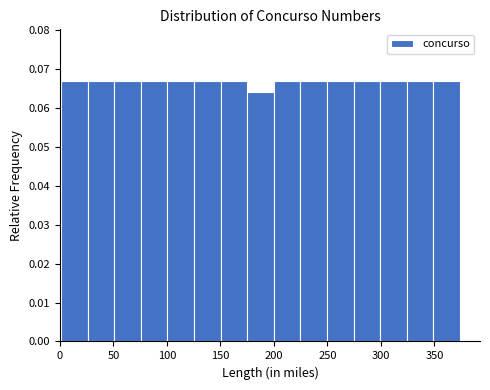

Reading left to right, transcribe this chart: for each bar, give the range it covers on the x-axis and its height. Neither the bar edges nor the heights are printed on the chart, so give them approximately, as read against the axes.

0 to 25: 0.067
25 to 50: 0.067
50 to 75: 0.067
75 to 100: 0.067
100 to 125: 0.067
125 to 150: 0.067
150 to 175: 0.067
175 to 200: 0.064
200 to 225: 0.067
225 to 250: 0.067
250 to 275: 0.067
275 to 300: 0.067
300 to 325: 0.067
325 to 350: 0.067
350 to 375: 0.067